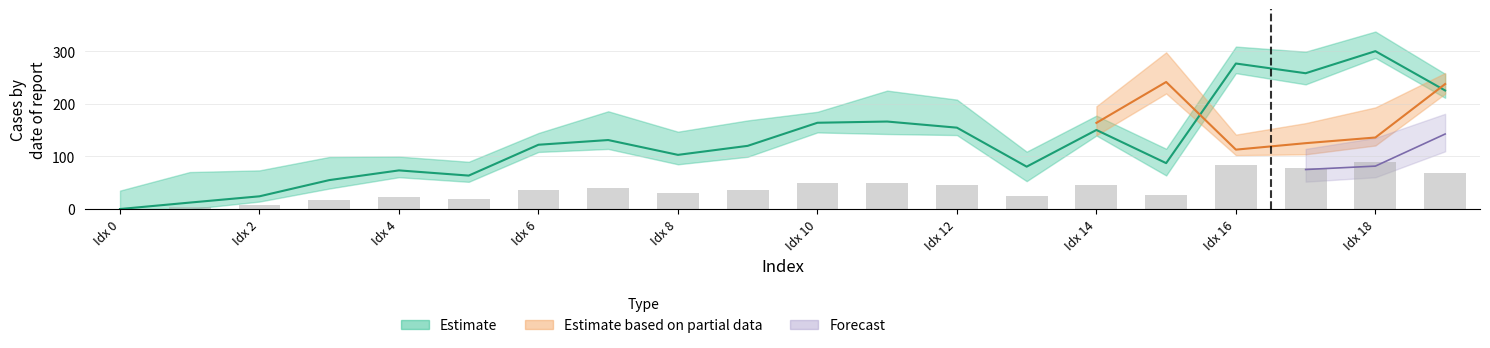

List the labels in order of value, smallest first.

0, 1, 2, 3, 5, 4, 13, 15, 8, 9, 6, 7, 14, 12, 10, 11, 19, 17, 16, 18